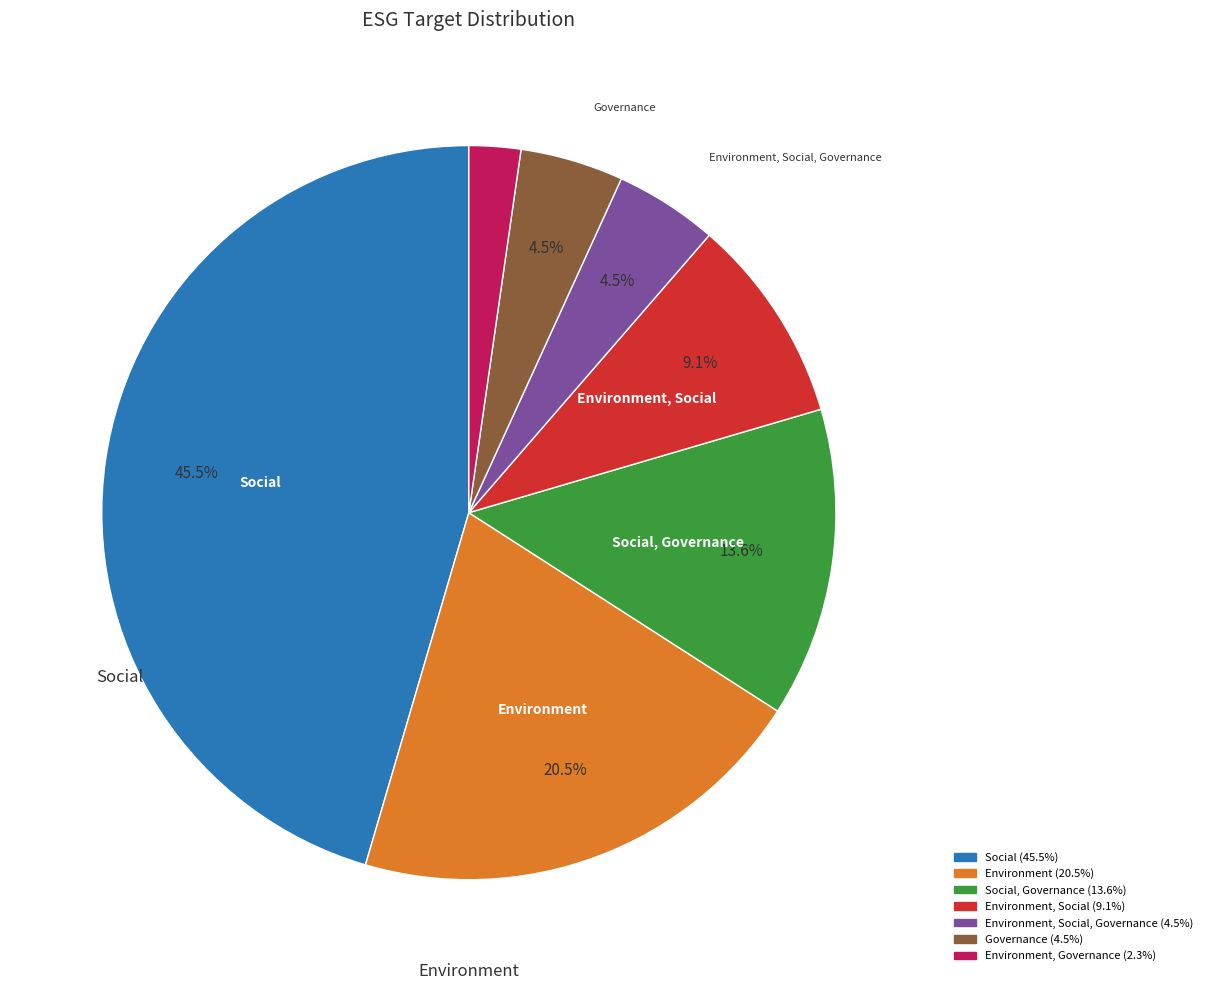

Is there any slice that represents more than half of the pie?

No